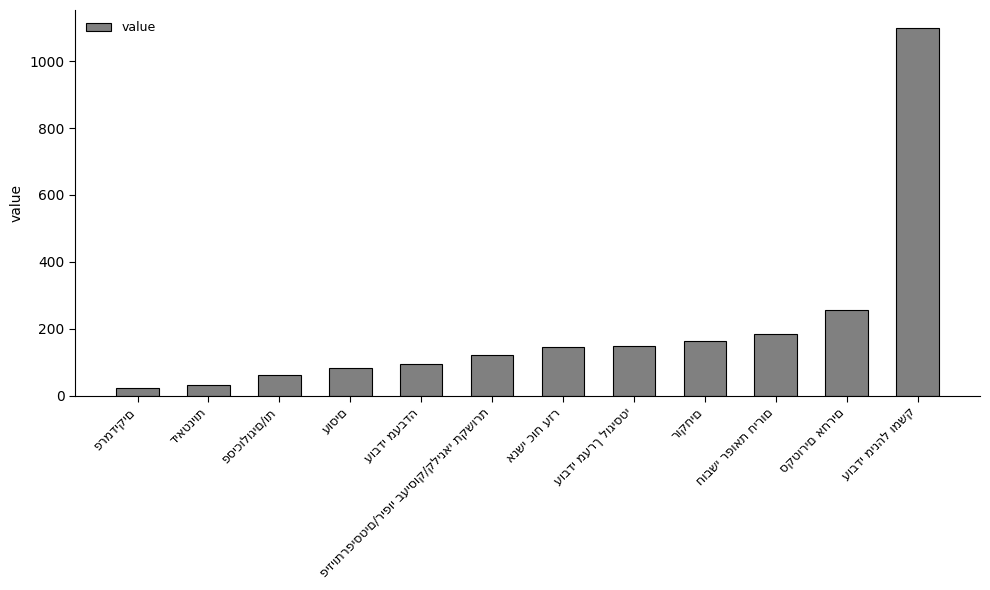

What is the difference between the second highest and minimum values?

234